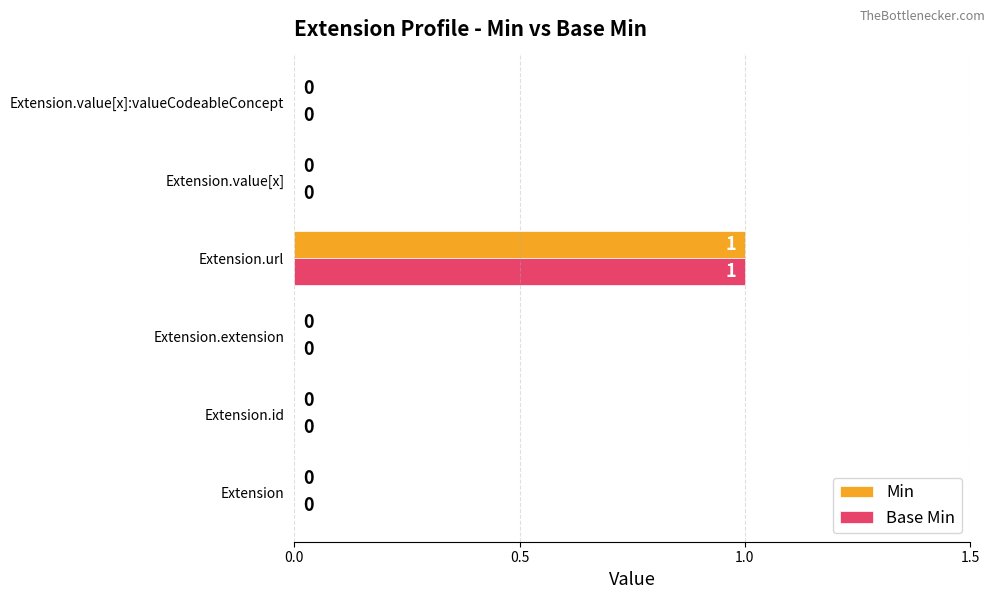

How many Min values are between 0 and 1?

6